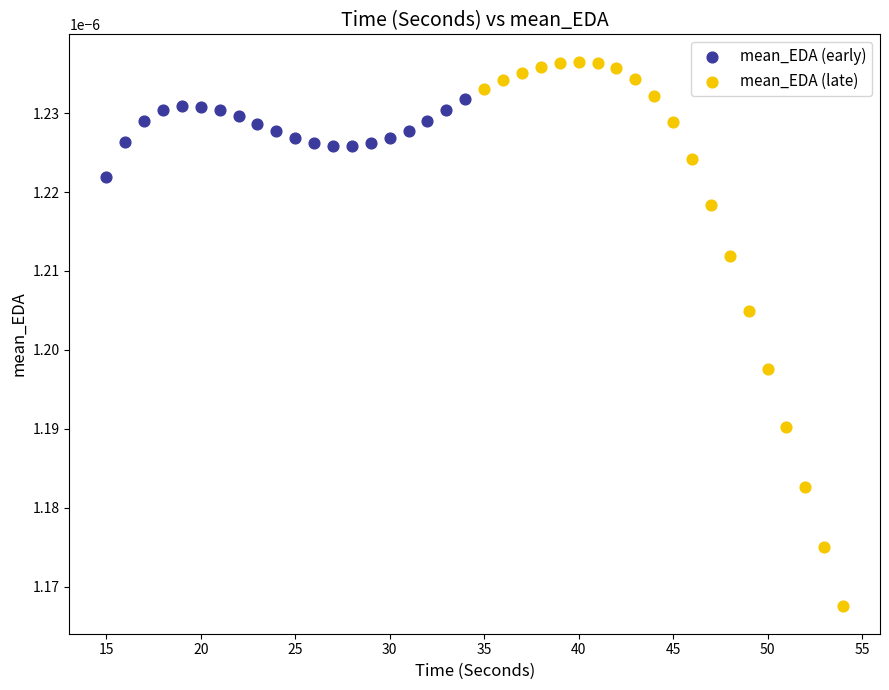

Which series contains the highest Y value?

mean_EDA (late)